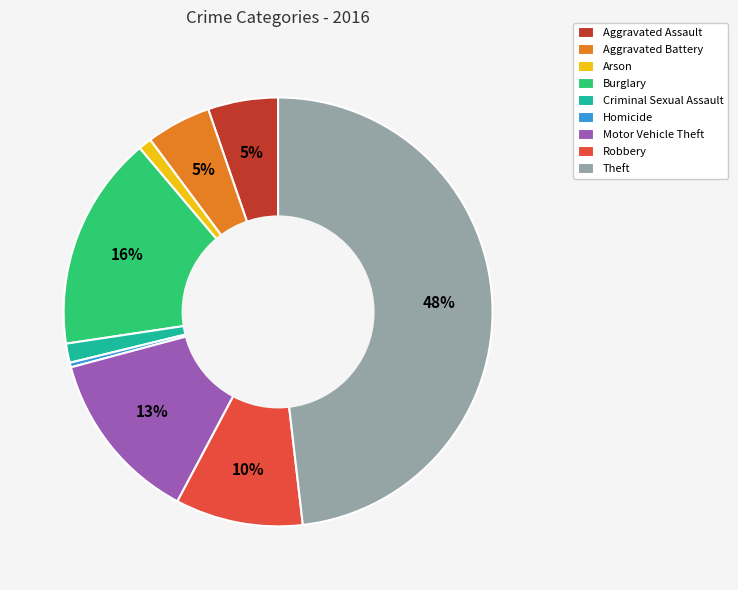

To the nearest percent, what is the average slice percentage?

11%